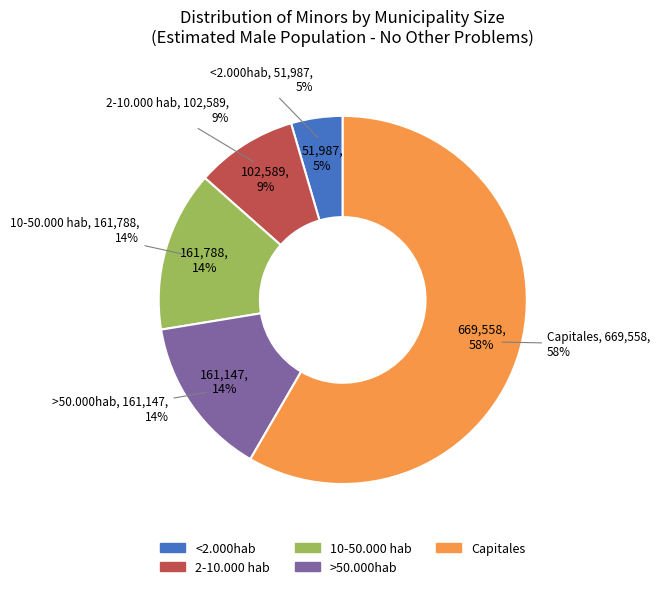

What is the ratio of the value at Capitales to the value at 2-10.000 hab?

6.5